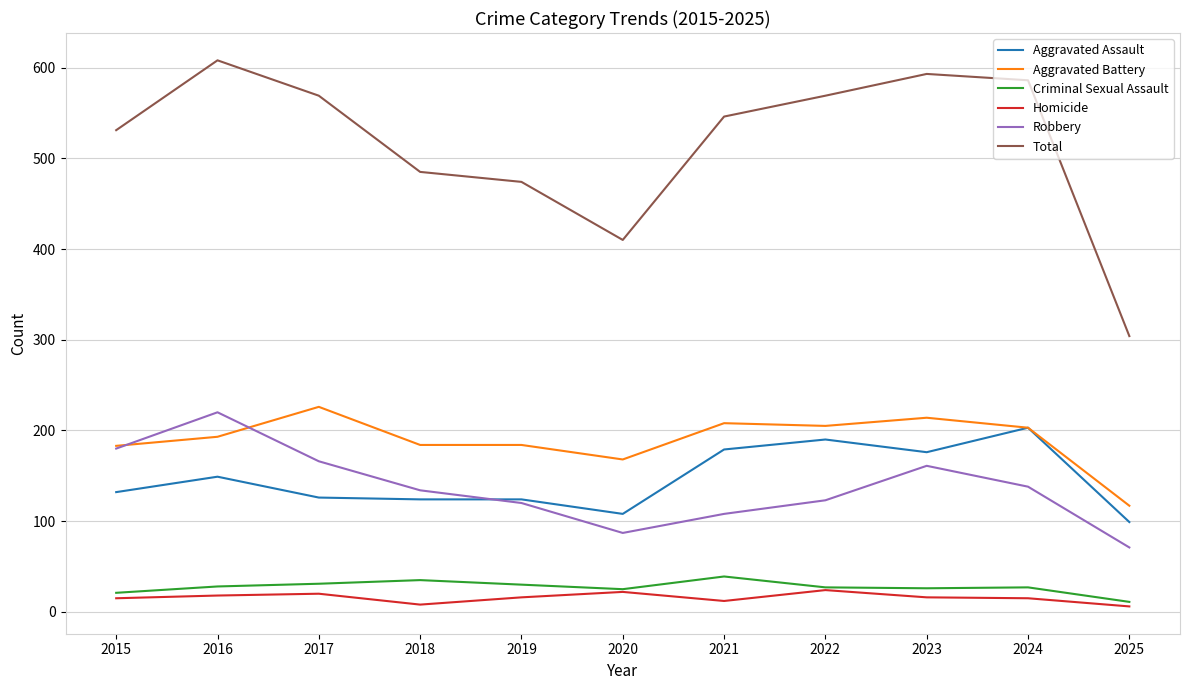

True or false: Robbery and Total cross at least once.

False